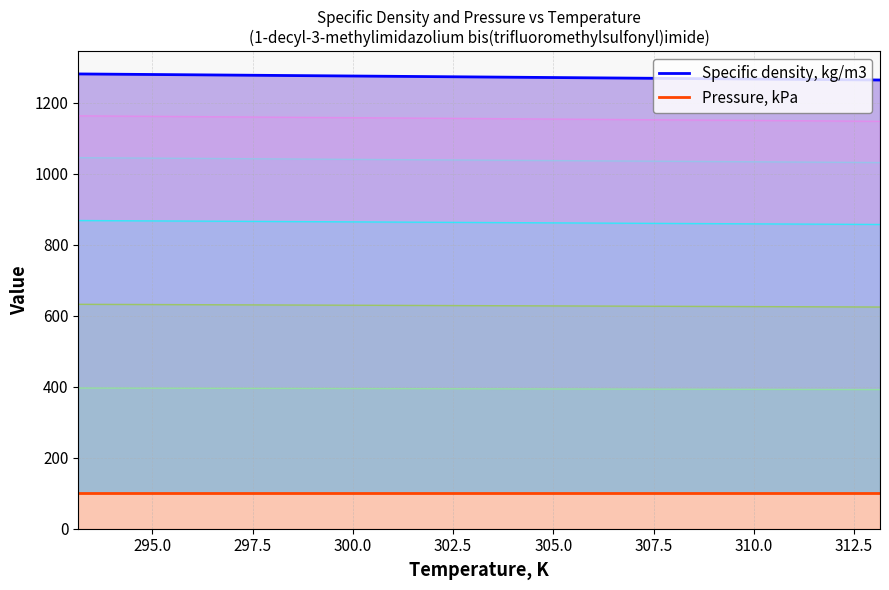

The Pressure, kPa series shows 101.3 at 313.15. True or false?

True